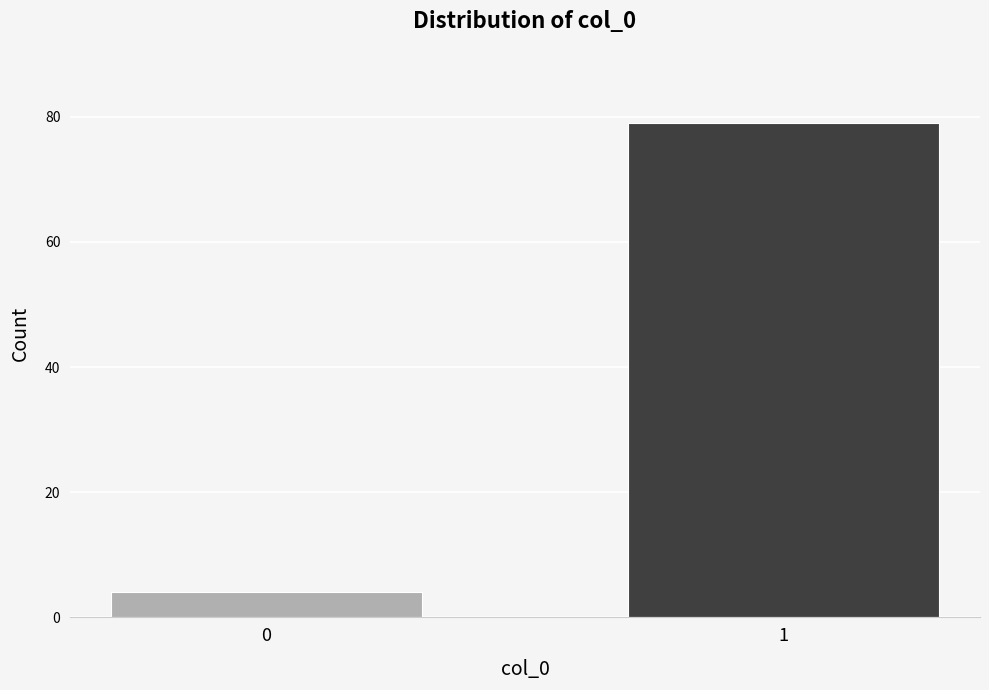

Reading left to right, extract all data points from this chart.

0=4	1=79